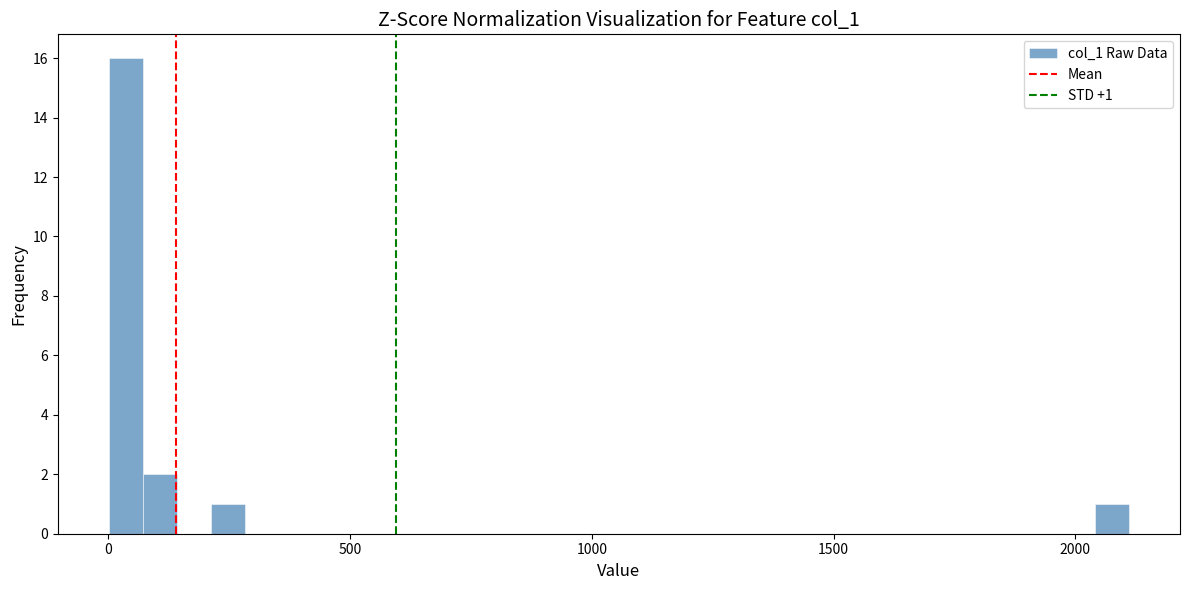

Around what value on the x-axis is the tallest bar? Give the approximate position of its centre, as read against the axis.

50